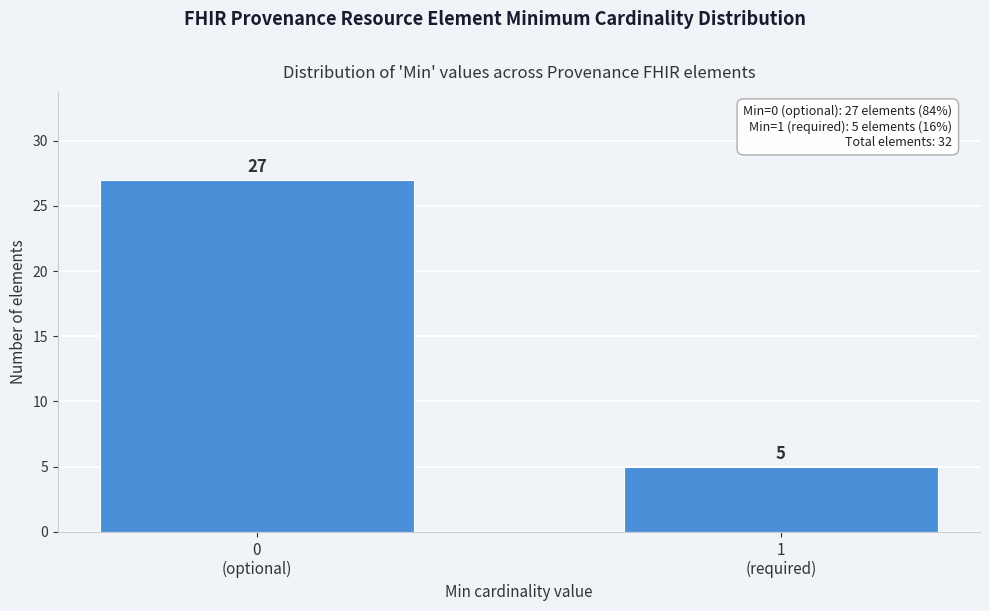

Reading left to right, extract all data points from this chart.

27	5